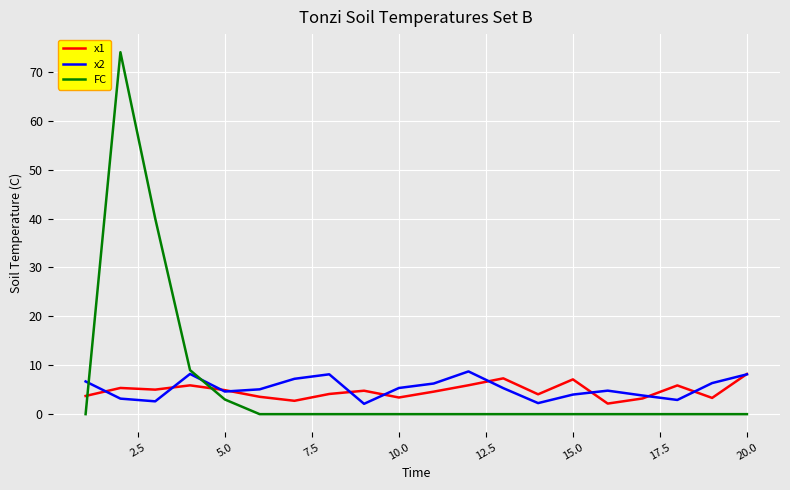

In x2, how many points are lower than both neighbors (excluding endpoints)?

5